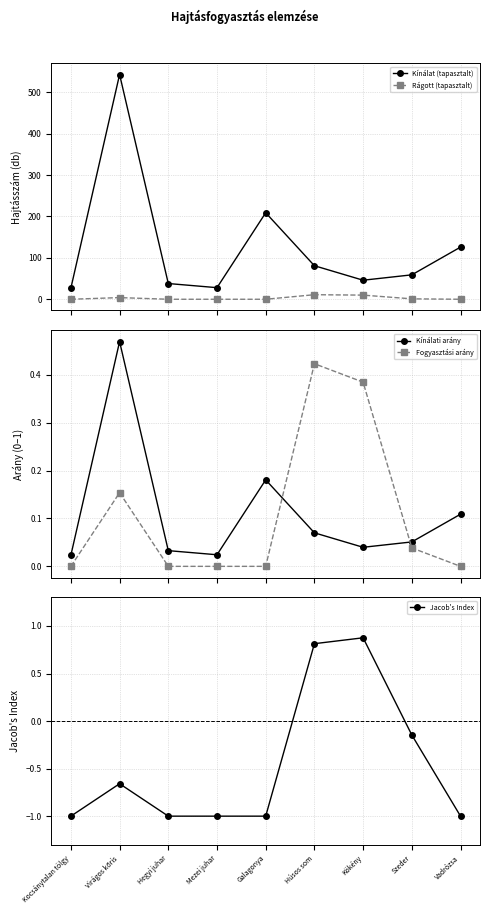

Between Vadrózsa and Szeder, which is larger?

Vadrózsa